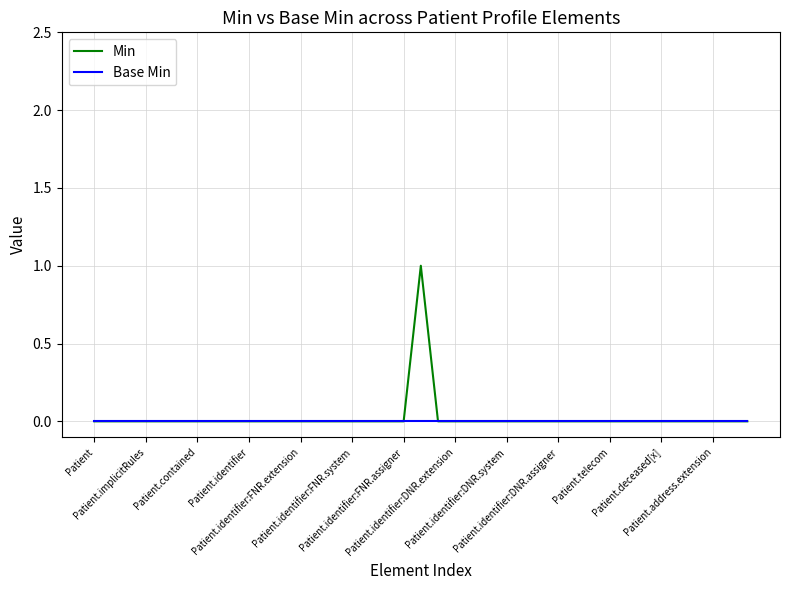

Which series has the largest range (max minus min)?

Min